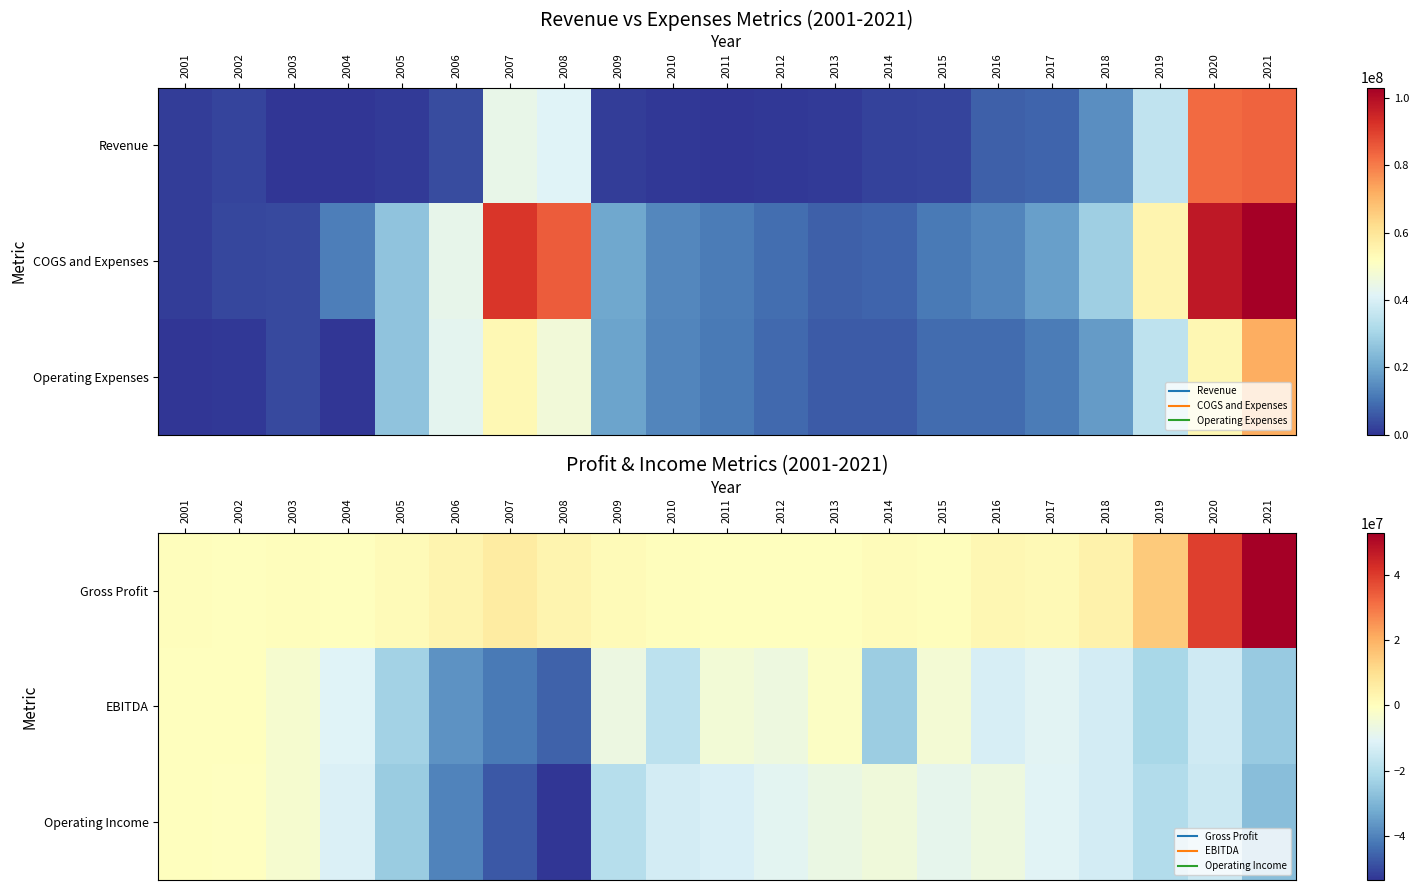

The EBITDA series shows -45719000 at 2008. True or false?

True